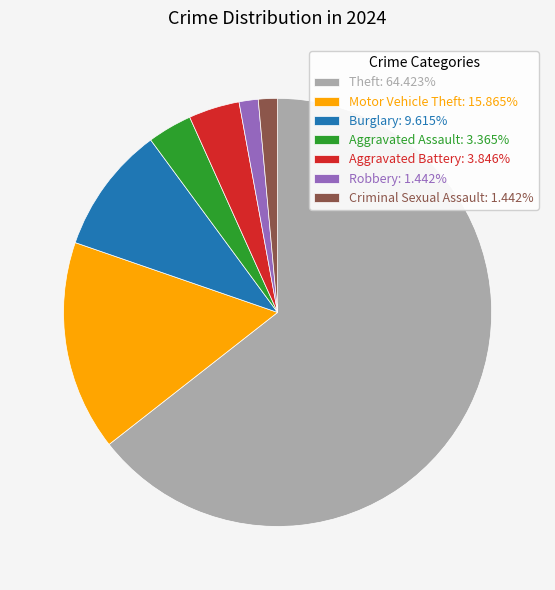

Is there any slice that represents more than half of the pie?

Yes